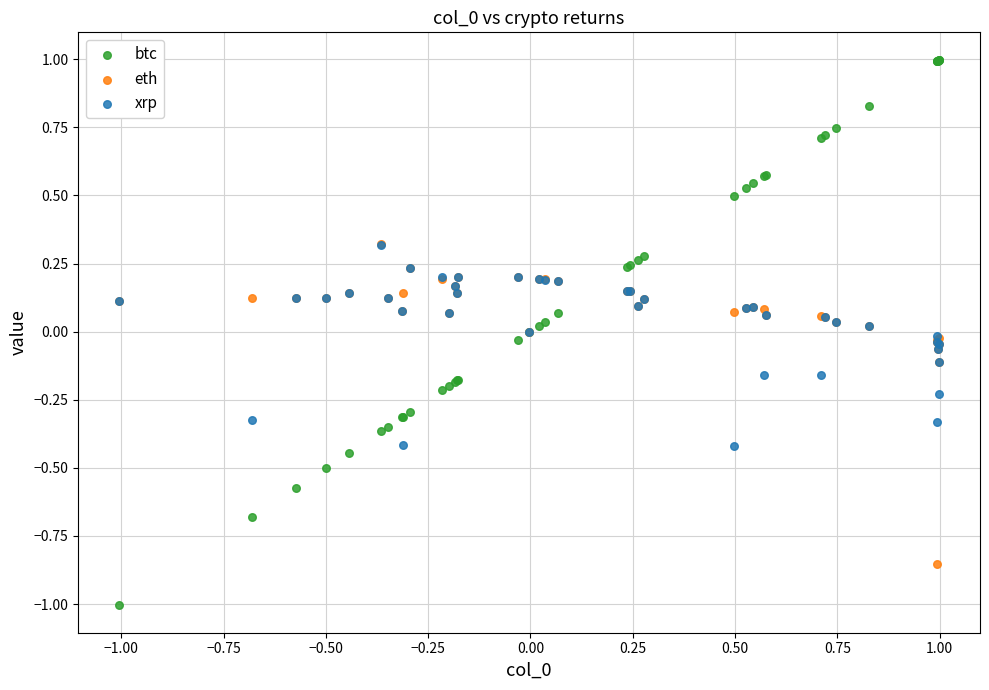

Which series reaches the maximum Y coordinate?

btc